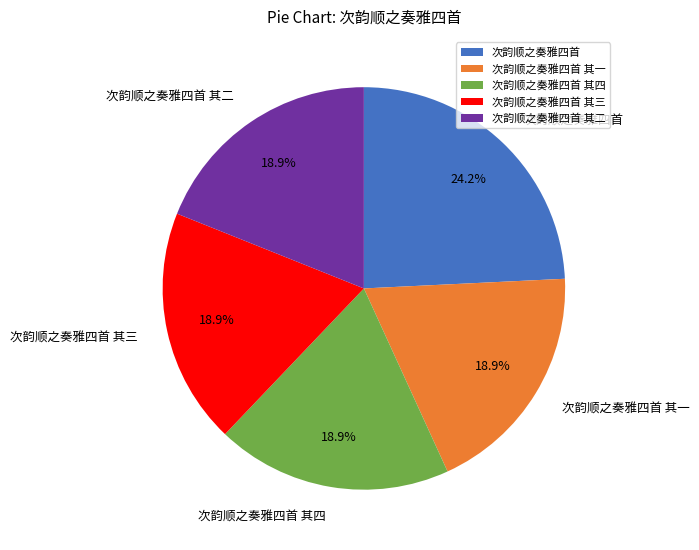

What percentage is the 次韵顺之奏雅四首 其三 slice, to the nearest percent?

19%